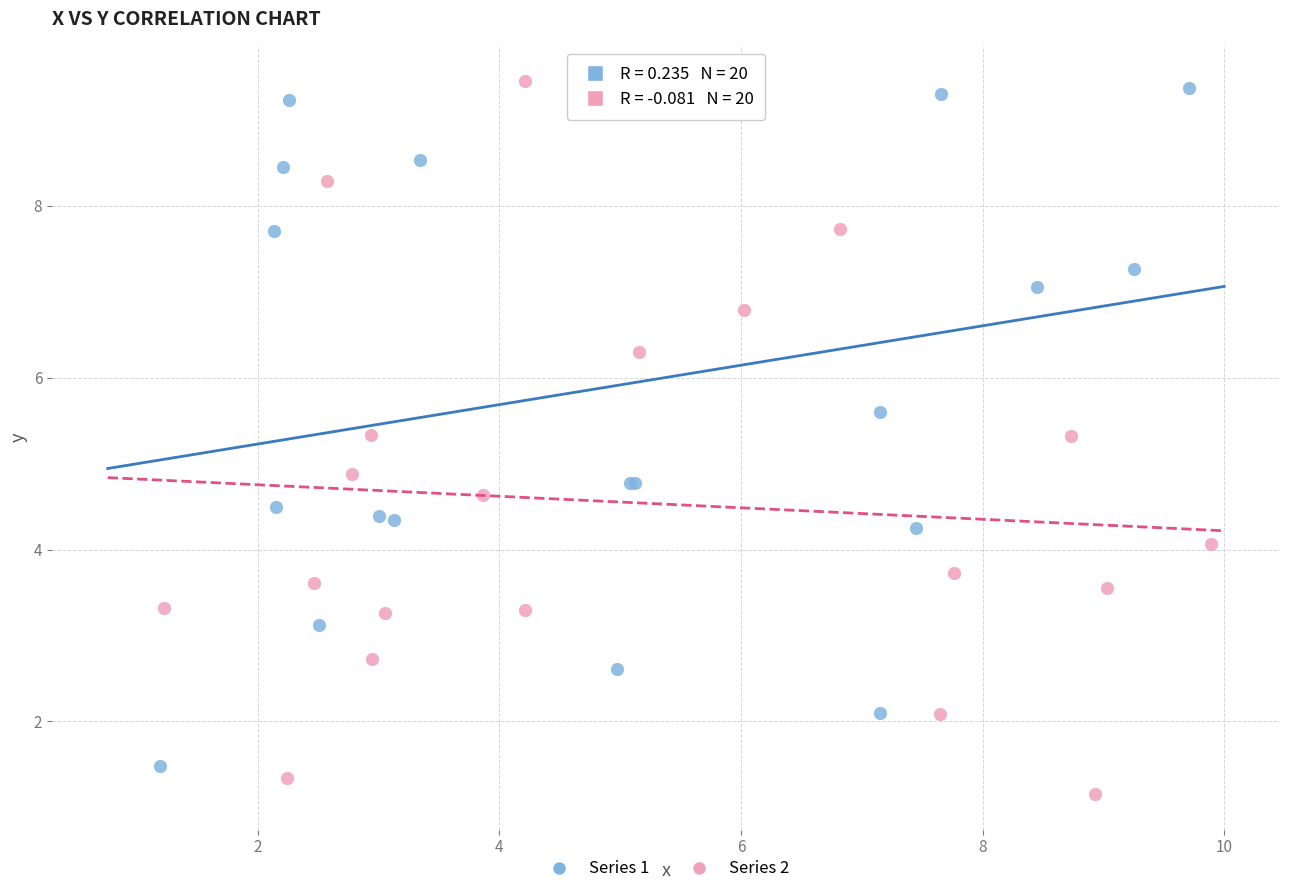

Which series has the widest spread of Y values?

Series 2